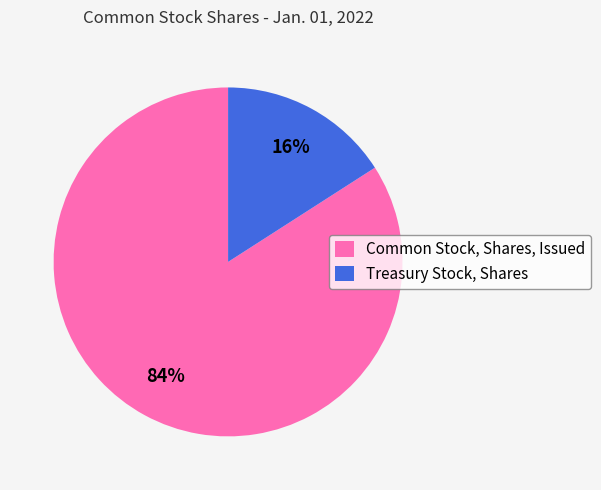

Which slice is the largest?

Common Stock, Shares, Issued